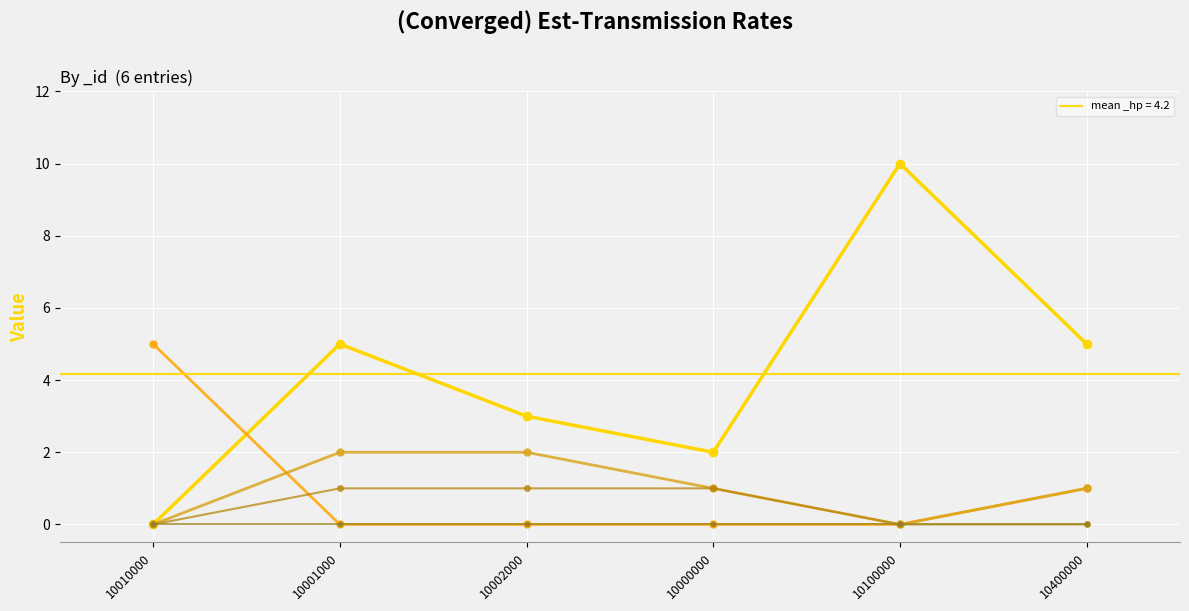

Where do _def and _atk first cross each other?

10010000 and 10001000